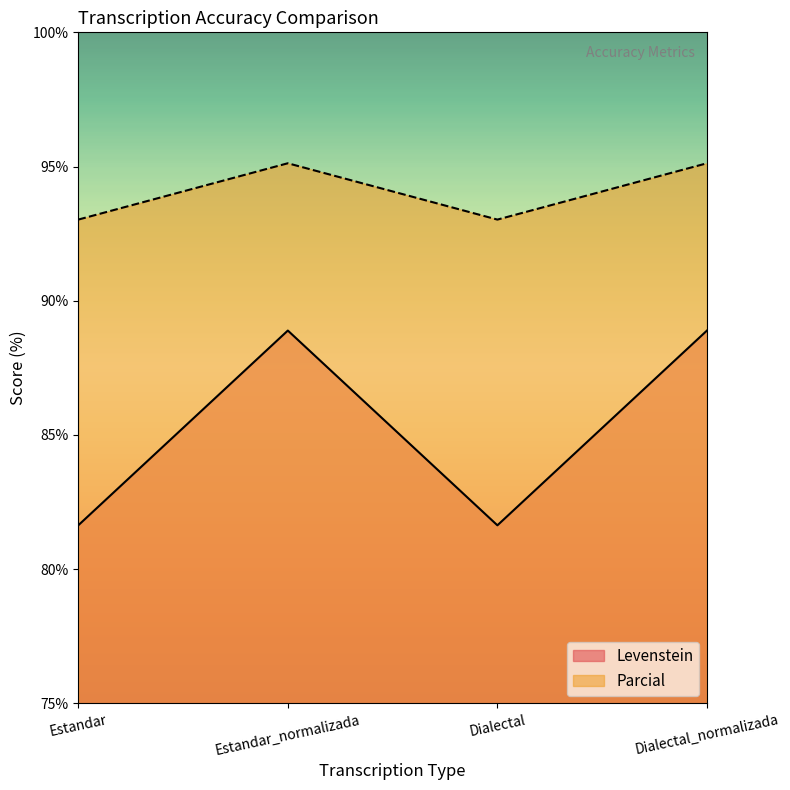

What is the label of the 1st point from the left?

Estandar